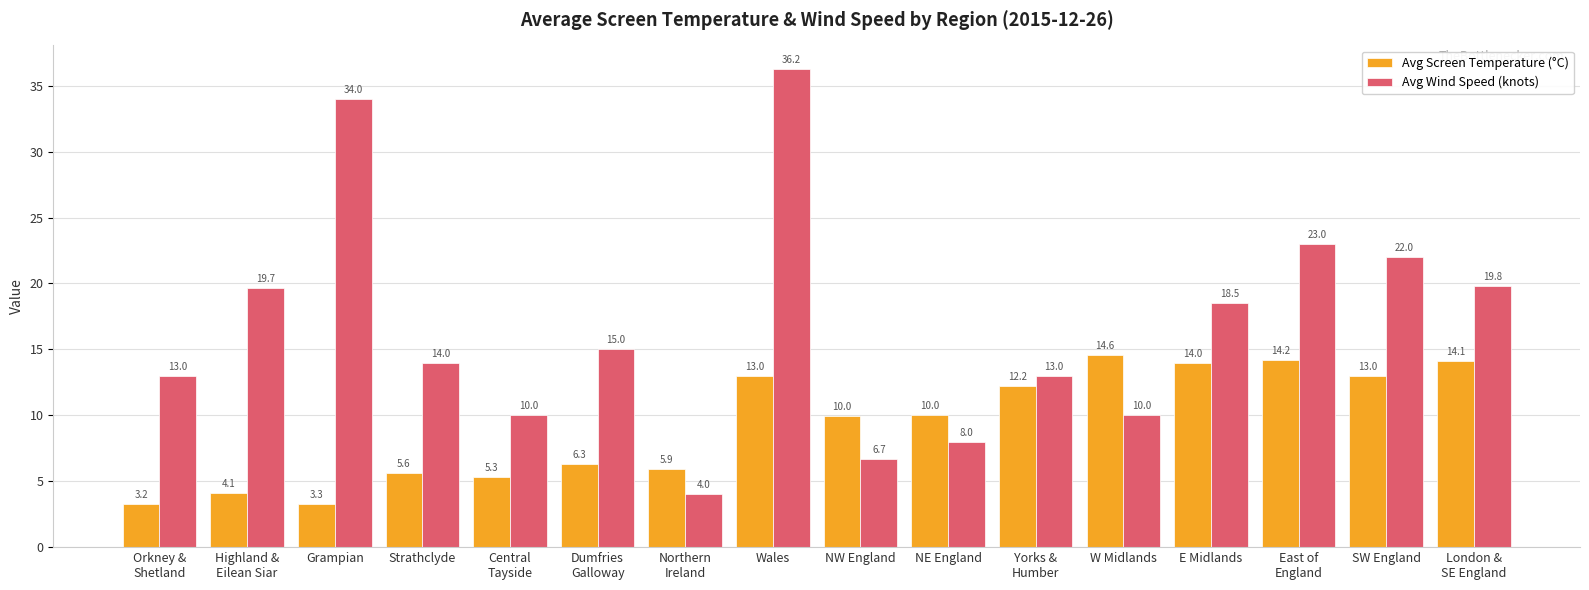

What is the difference between the second highest and second lowest values in the Avg Wind Speed (knots) series?

27.3